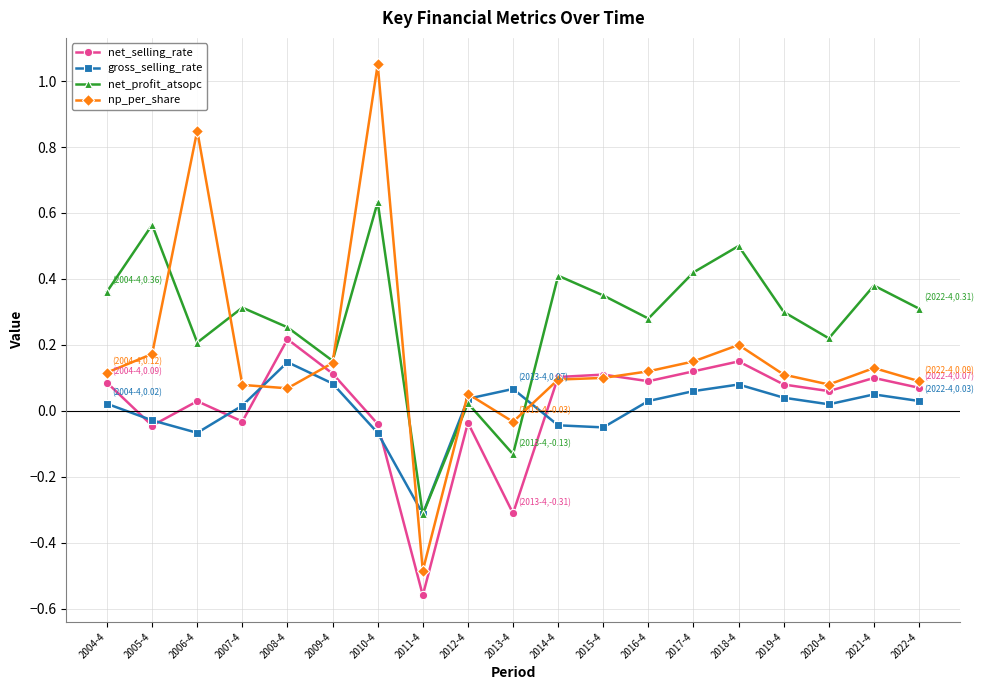

True or false: net_profit_atsopc and np_per_share cross at least once.

True